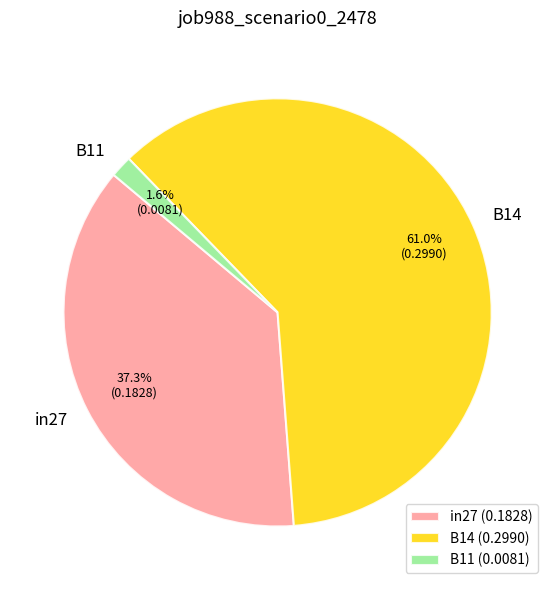

Is it true that in27 is 29% of the pie?

False